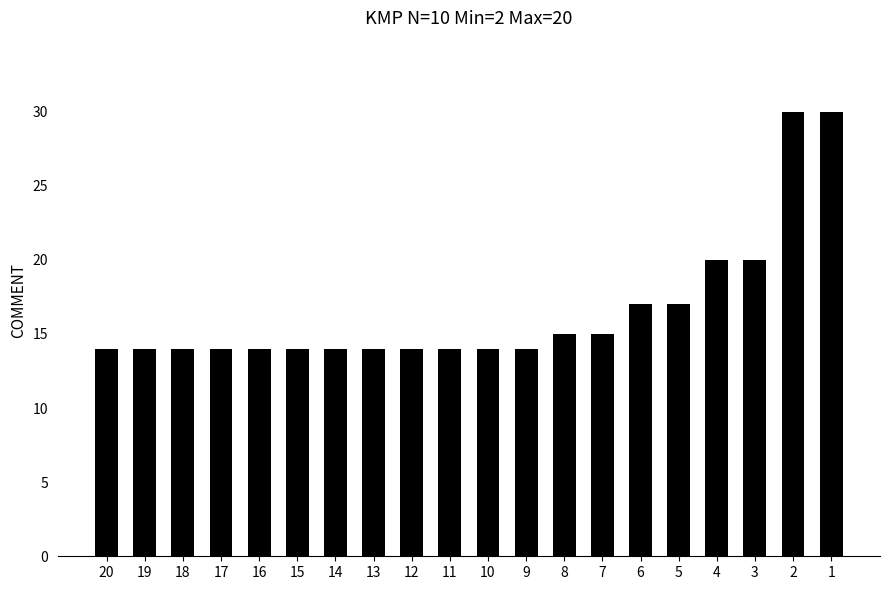

What is the value of the 9th bar from the left?

14